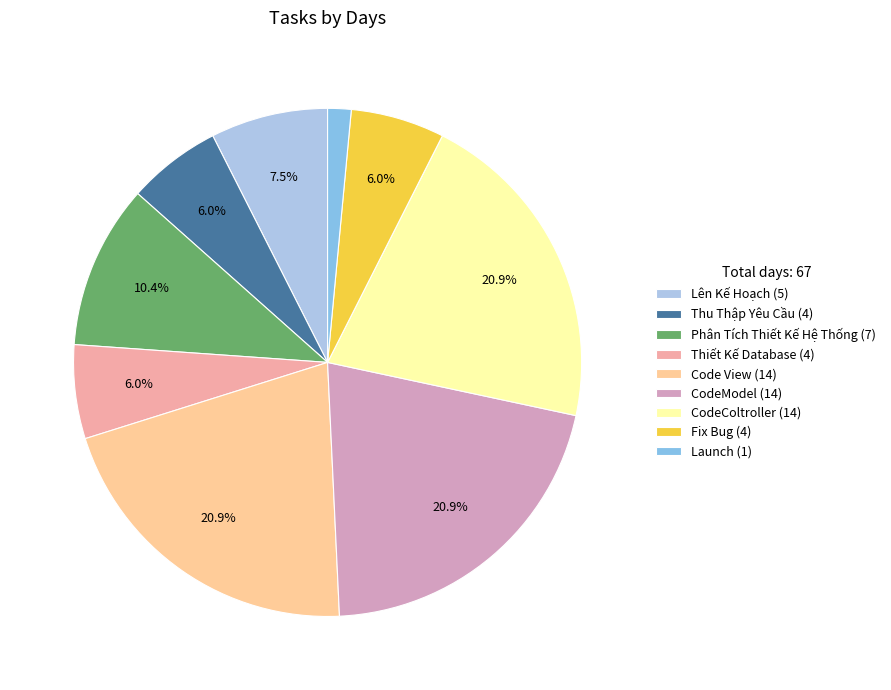

Do Fix Bug and Phân Tích Thiết Kế Hệ Thống together represent more than half of the pie?

No